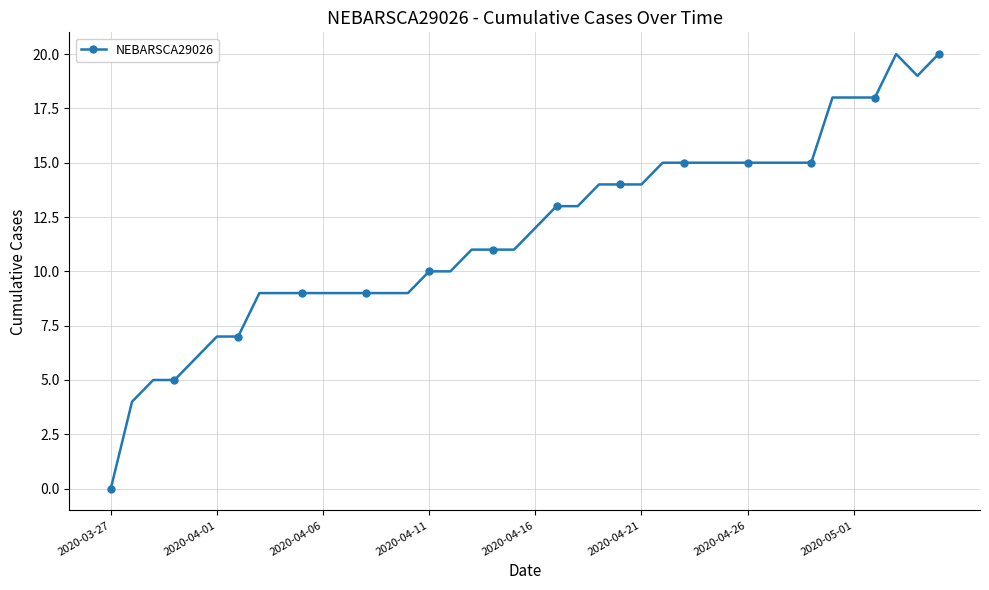

What is the average value?

12